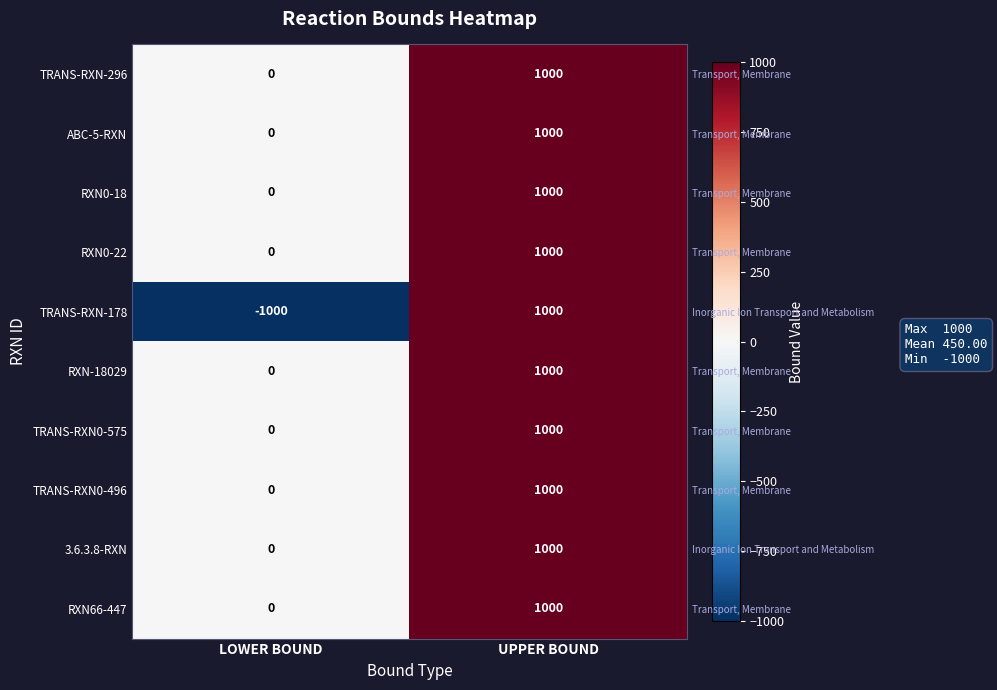

The RXN0-18 series shows 1000 at UPPER BOUND. True or false?

True